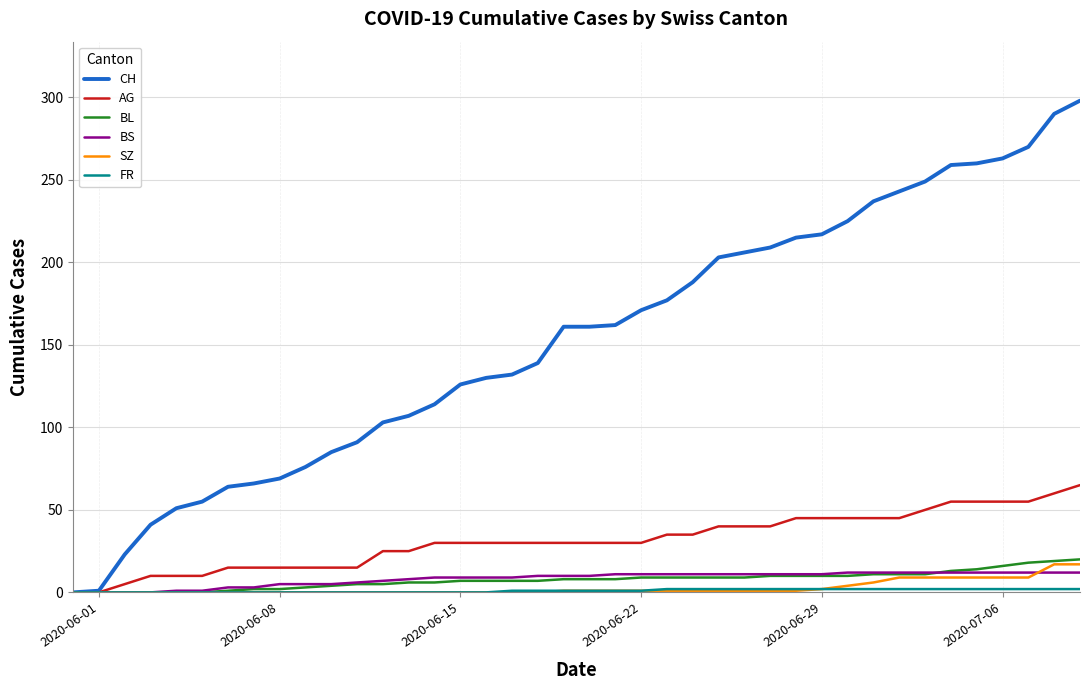

How many lines are shown in the chart?

6